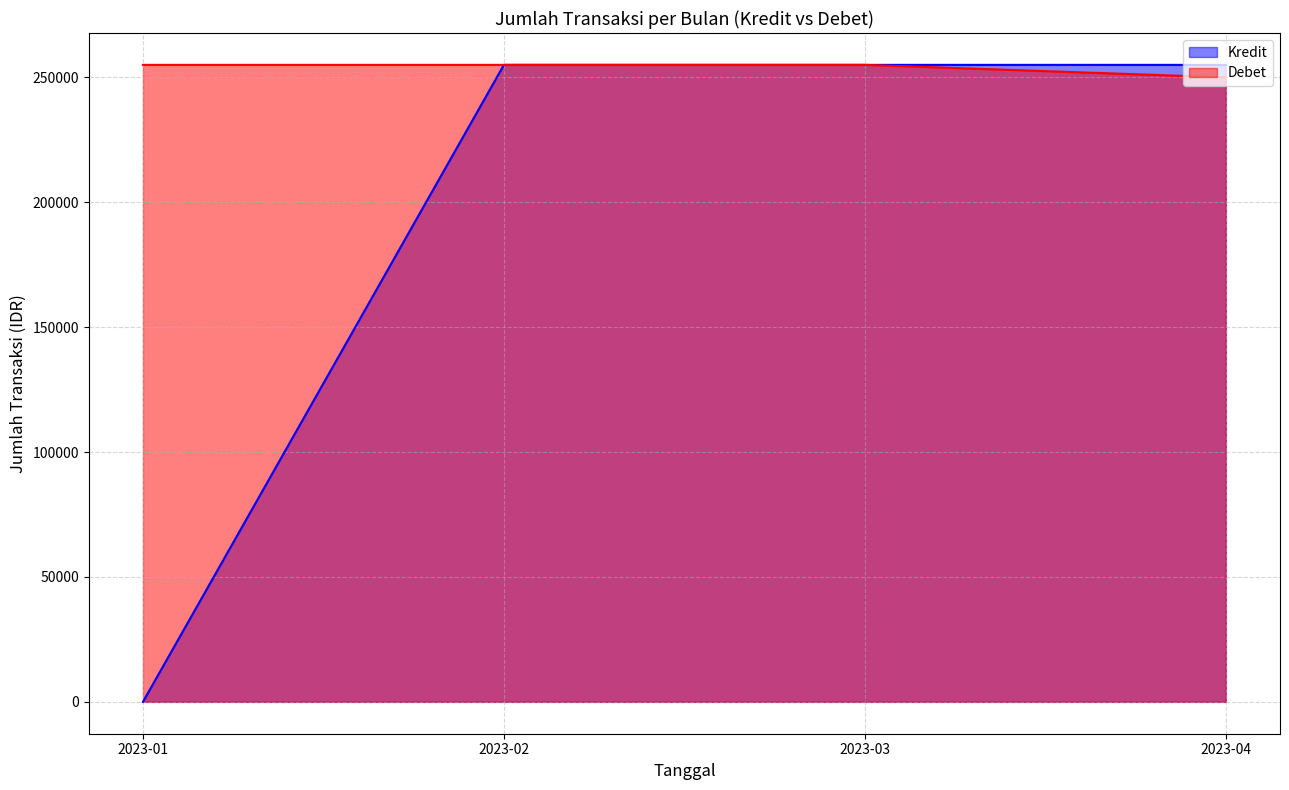

True or false: Debet has a value of 87214 at 2023-04.

False